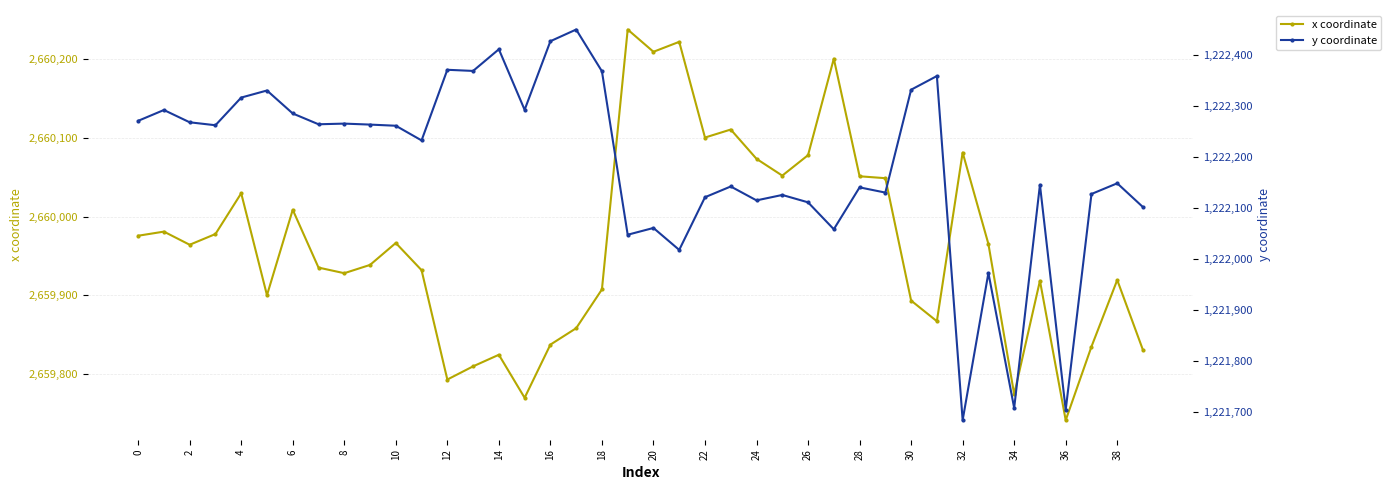

What is the highest value of the x coordinate series?

2660237.4